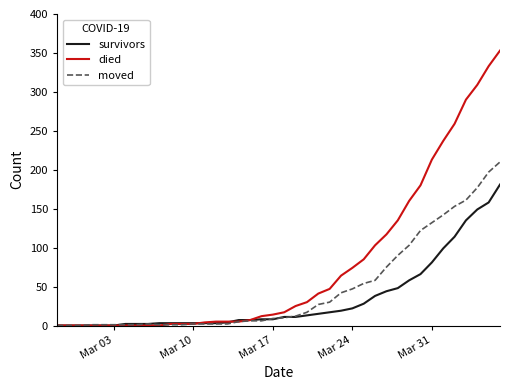

What are all the series names shown in the legend?

survivors, died, moved